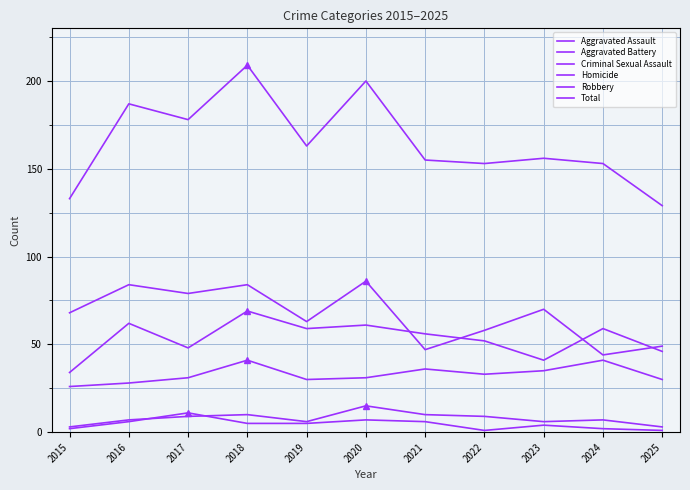

How many interior local peaks does the Aggravated Battery series have?

4